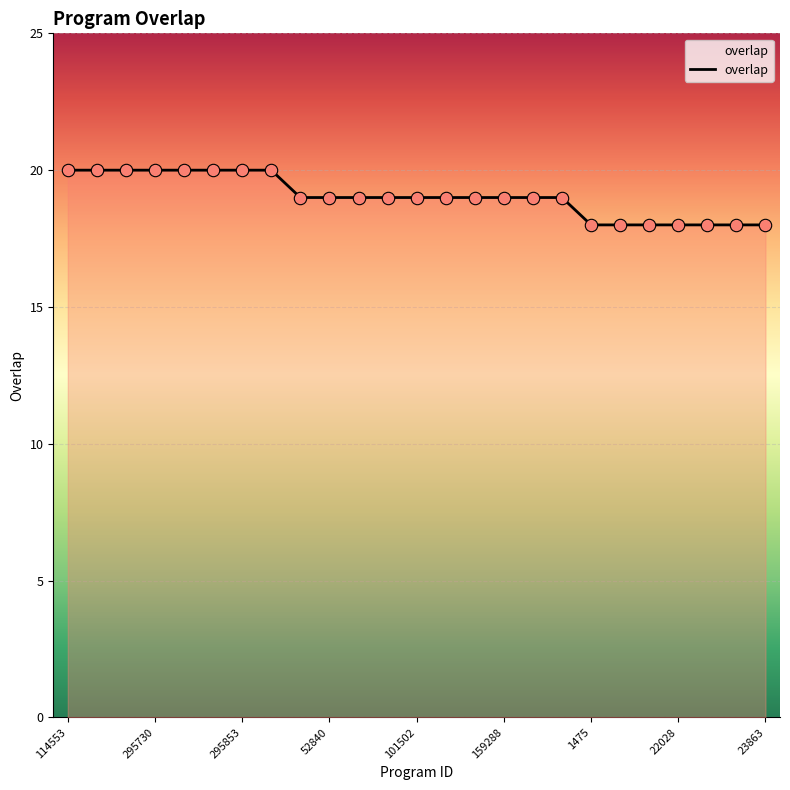

What is the greatest value displayed?

20